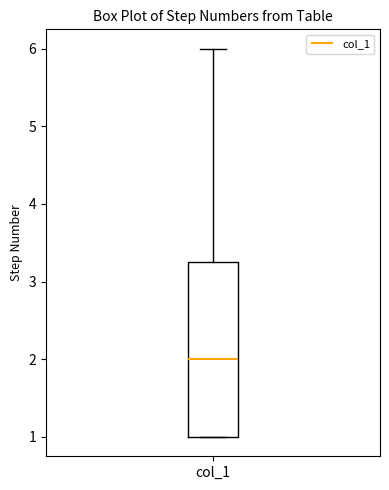

Transcribe this box plot: give where the median line is, the range the box spans, and where the two whiskers end, as read against the y-axis. The values are not printed on the chart, so give them approximately, as read against the axis.

median 2.0, box 1.0 to 3.3, whiskers 1.0 to 6.0